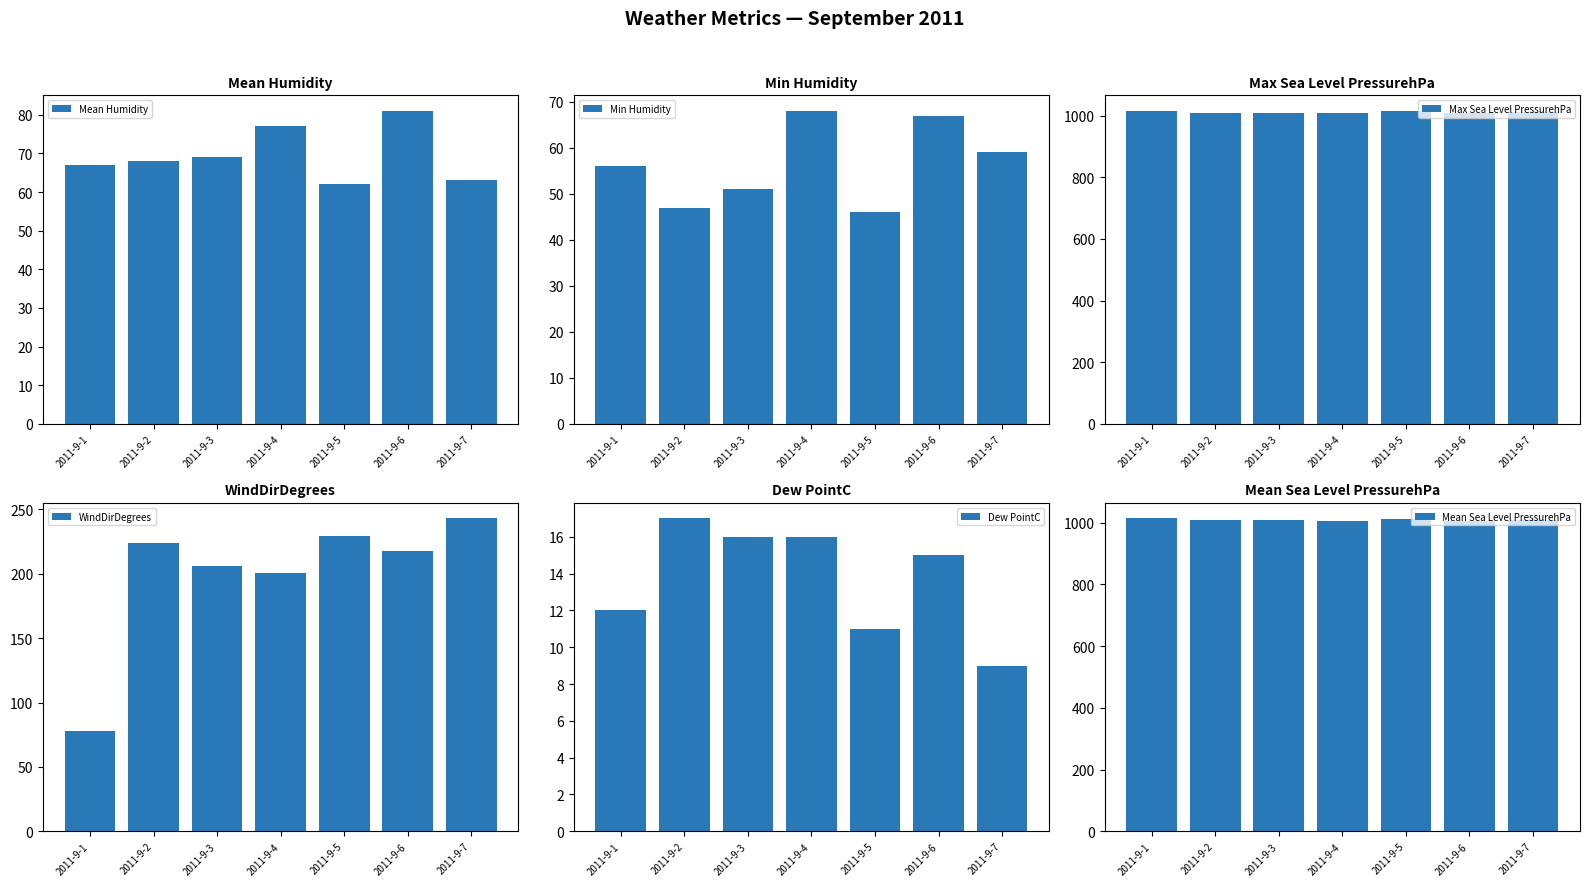

How many groups of bars are there?

7